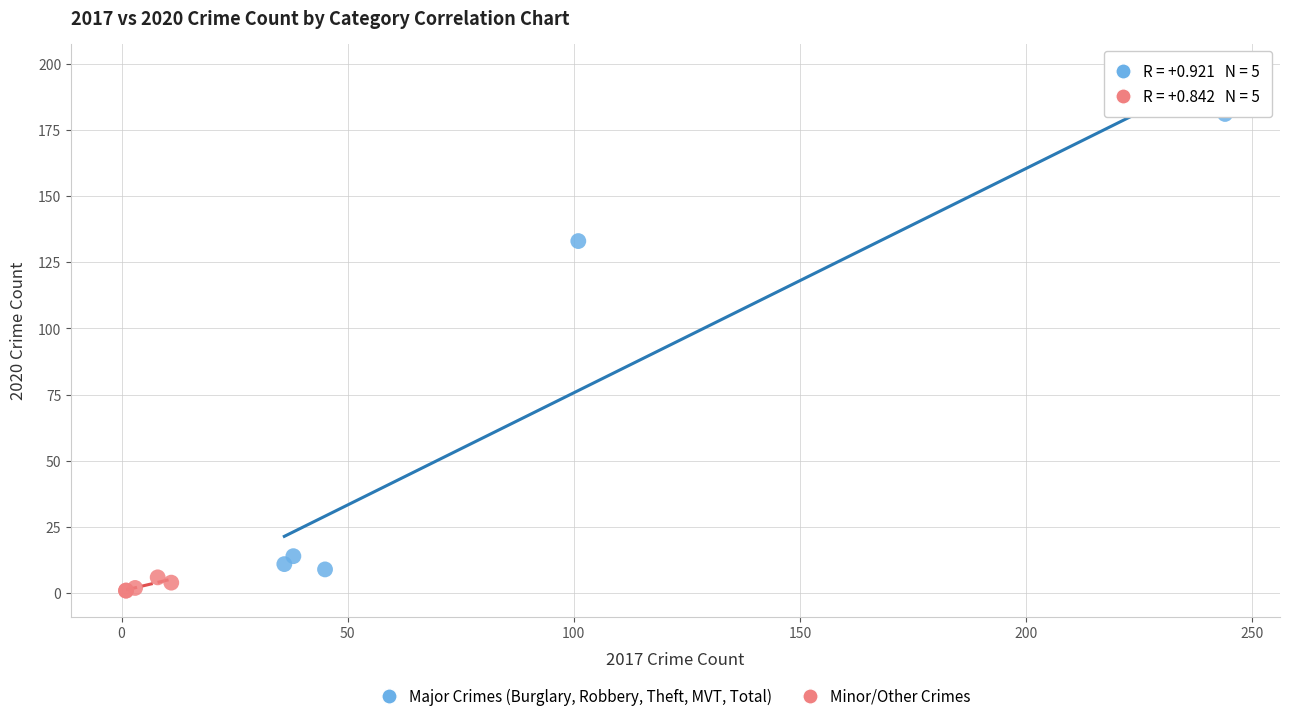

Which series contains the highest Y value?

Major Crimes (Burglary, Robbery, Theft, MVT, Total)